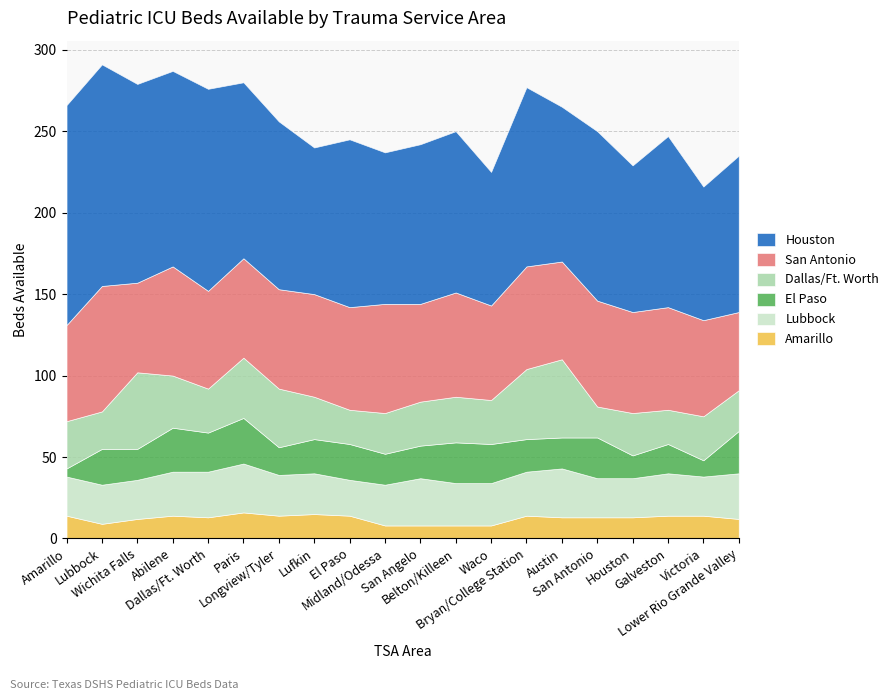

Which label corresponds to the smallest value in the chart?

Amarillo